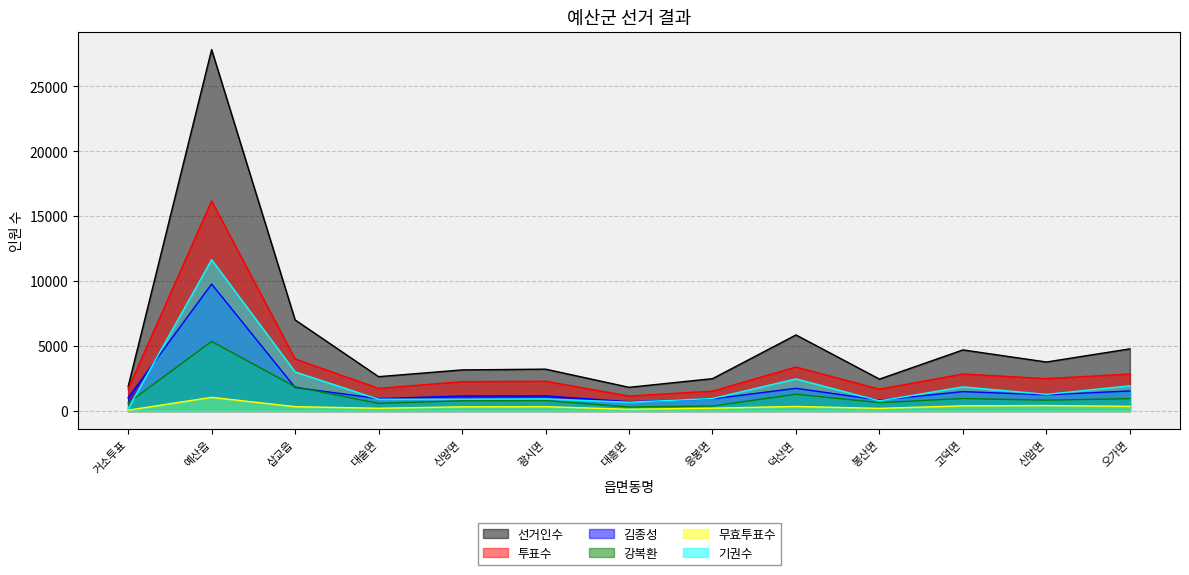

Reading left to right, extract all data points from this chart.

선거인수: 거소투표=1877	예산읍=27822	삽교읍=7012	대술면=2642	신양면=3162	광시면=3221	대흥면=1822	응봉면=2488	덕산면=5853	봉산면=2454	고덕면=4701	신암면=3770	오가면=4783
투표수: 거소투표=1692	예산읍=16174	삽교읍=4006	대술면=1741	신양면=2256	광시면=2290	대흥면=1149	응봉면=1529	덕산면=3382	봉산면=1677	고덕면=2847	신암면=2492	오가면=2845
김종성: 거소투표=1019	예산읍=9771	삽교읍=1809	대술면=950	신양면=1152	광시면=1157	대흥면=712	응봉면=930	덕산면=1745	봉산면=835	고덕면=1493	신암면=1243	오가면=1541
강복환: 거소투표=612	예산읍=5353	삽교읍=1863	대술면=583	신양면=784	광시면=799	대흥면=305	응봉면=382	덕산면=1287	봉산면=641	고덕면=957	신암면=832	오가면=946
무효투표수: 거소투표=61	예산읍=1050	삽교읍=334	대술면=208	신양면=320	광시면=334	대흥면=132	응봉면=217	덕산면=350	봉산면=201	고덕면=397	신암면=417	오가면=358
기권수: 거소투표=185	예산읍=11648	삽교읍=3006	대술면=901	신양면=906	광시면=931	대흥면=673	응봉면=959	덕산면=2471	봉산면=777	고덕면=1854	신암면=1278	오가면=1938